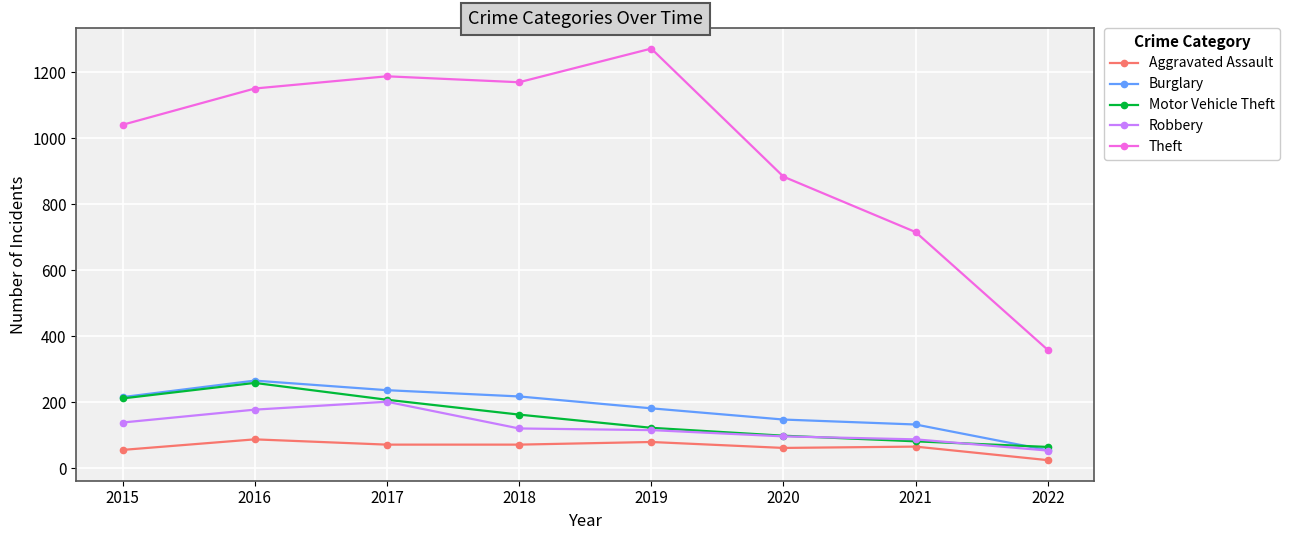

Is the value of Motor Vehicle Theft at 2018 greater than the value of Robbery at 2019?

Yes